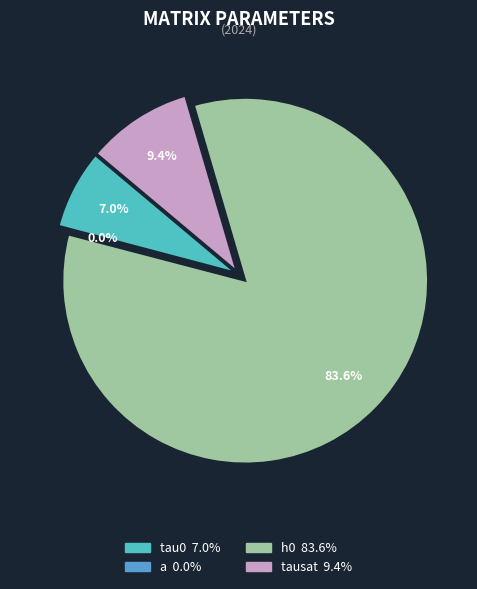

What is the majority slice?

h0